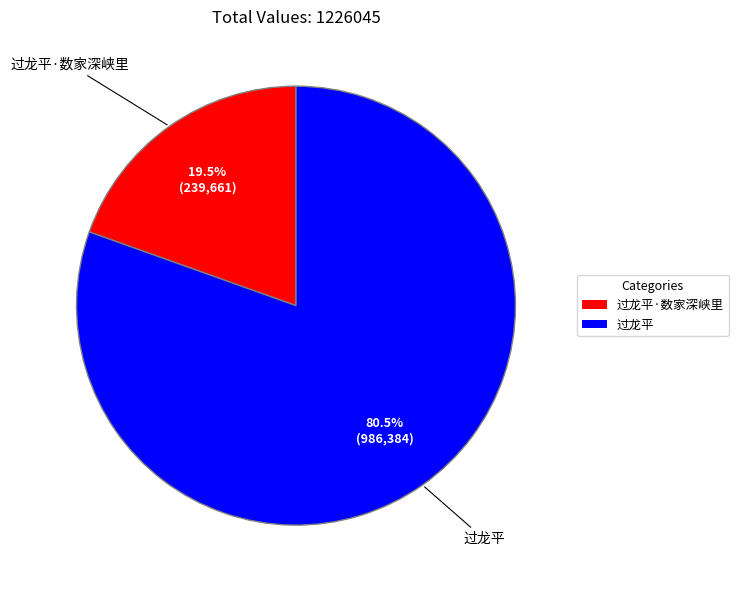

What percentage do 过龙平·数家深峡里 and 过龙平 together represent?

100.0%